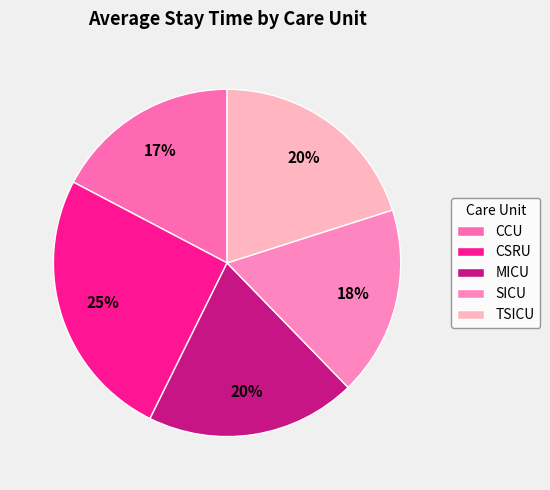

How many slices are in this pie chart?

5